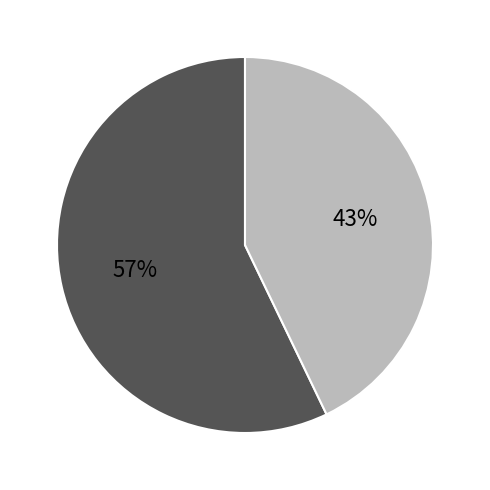

To the nearest percent, what is the average slice percentage?

50%